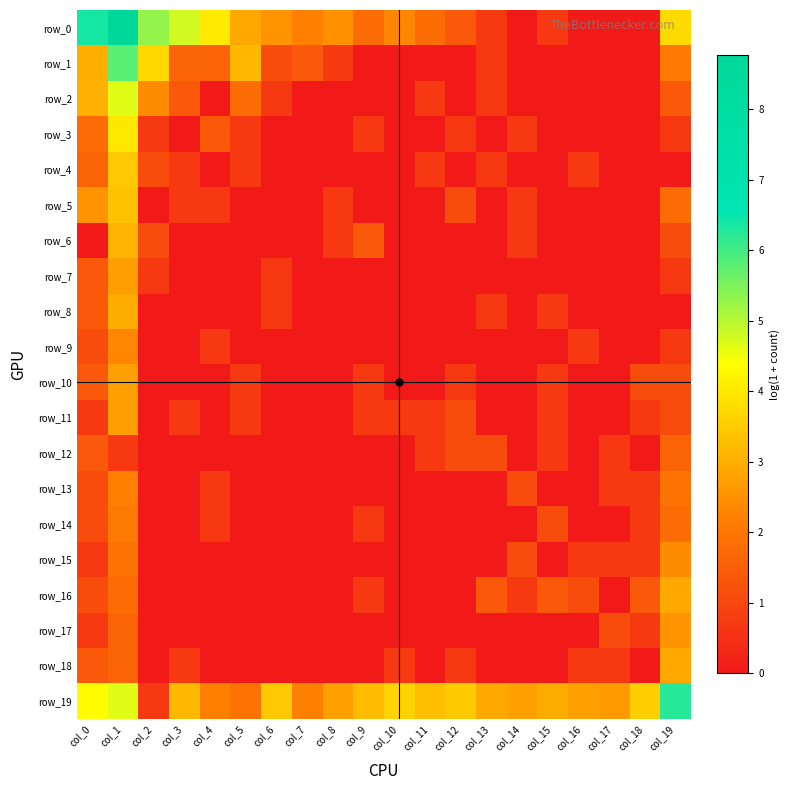

At col_11, list the series in order from smallest to largest.

row_1, row_3, row_5, row_6, row_7, row_8, row_9, row_10, row_13, row_14, row_15, row_16, row_17, row_18, row_2, row_4, row_11, row_12, row_0, row_19